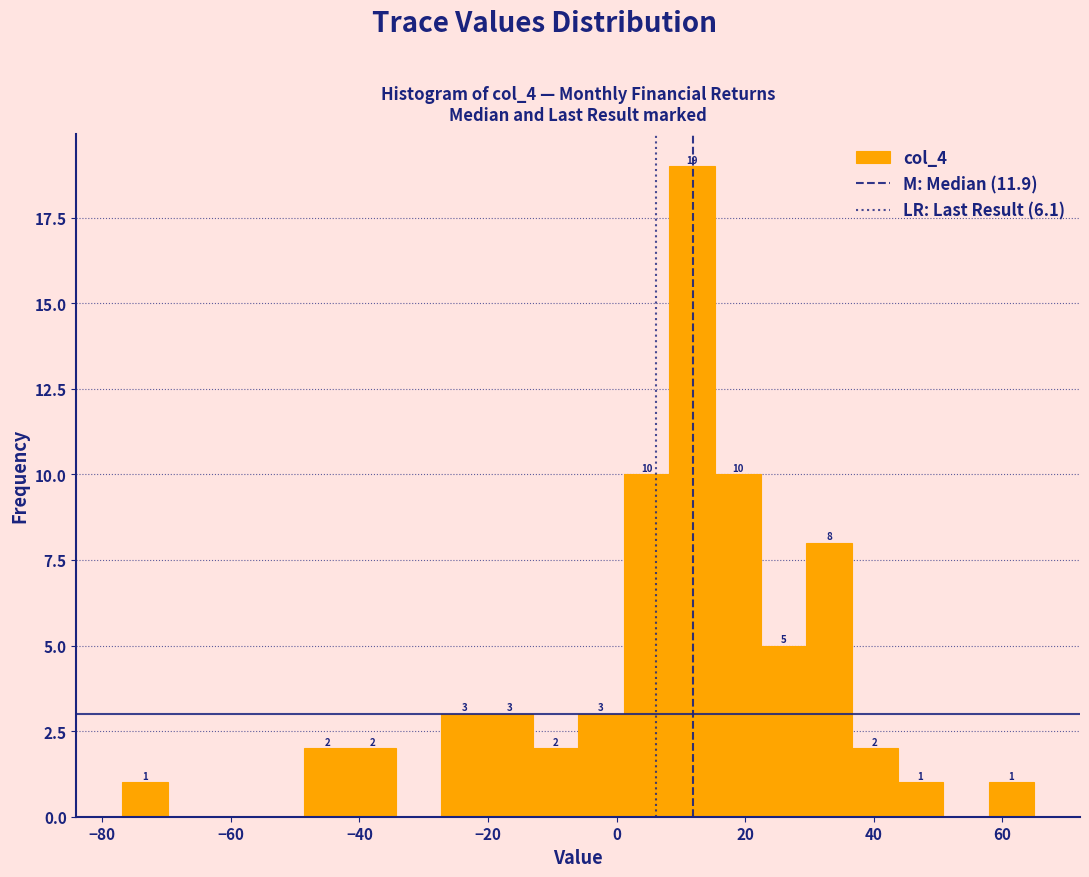

Read against the x-axis, roughly where is the centre of the tallest bar?

12